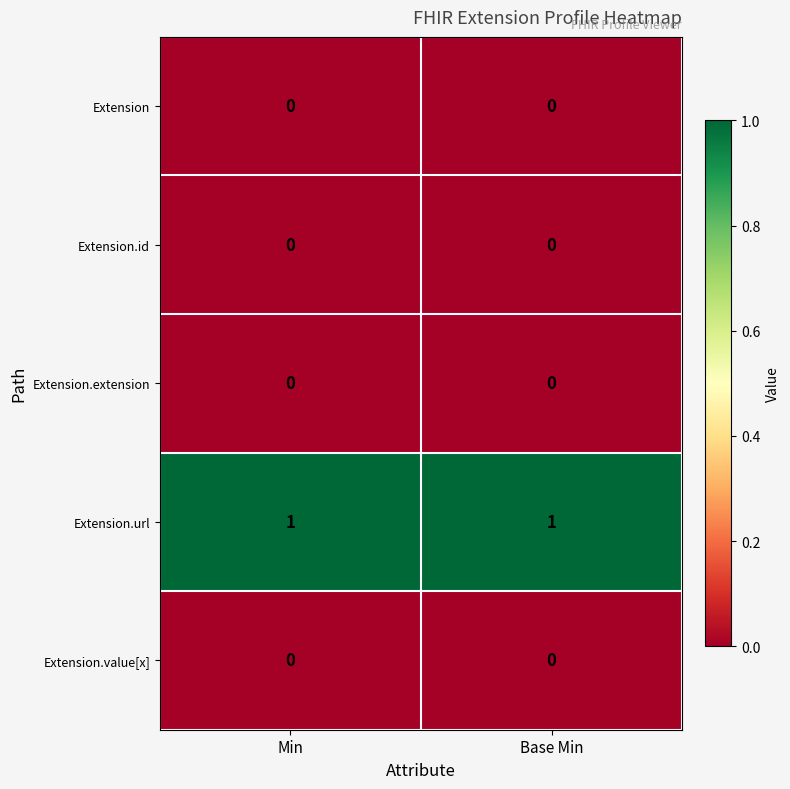

Is the value of Extension.id at Min greater than the value of Extension.url at Min?

No